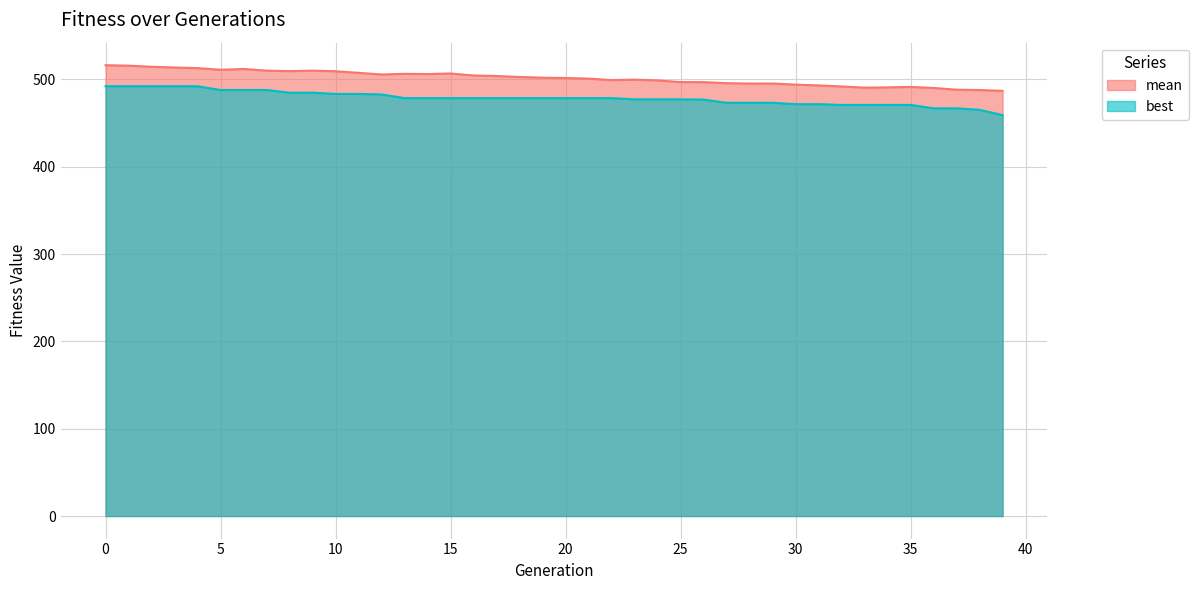

What is the sum of all best values?

19143.0